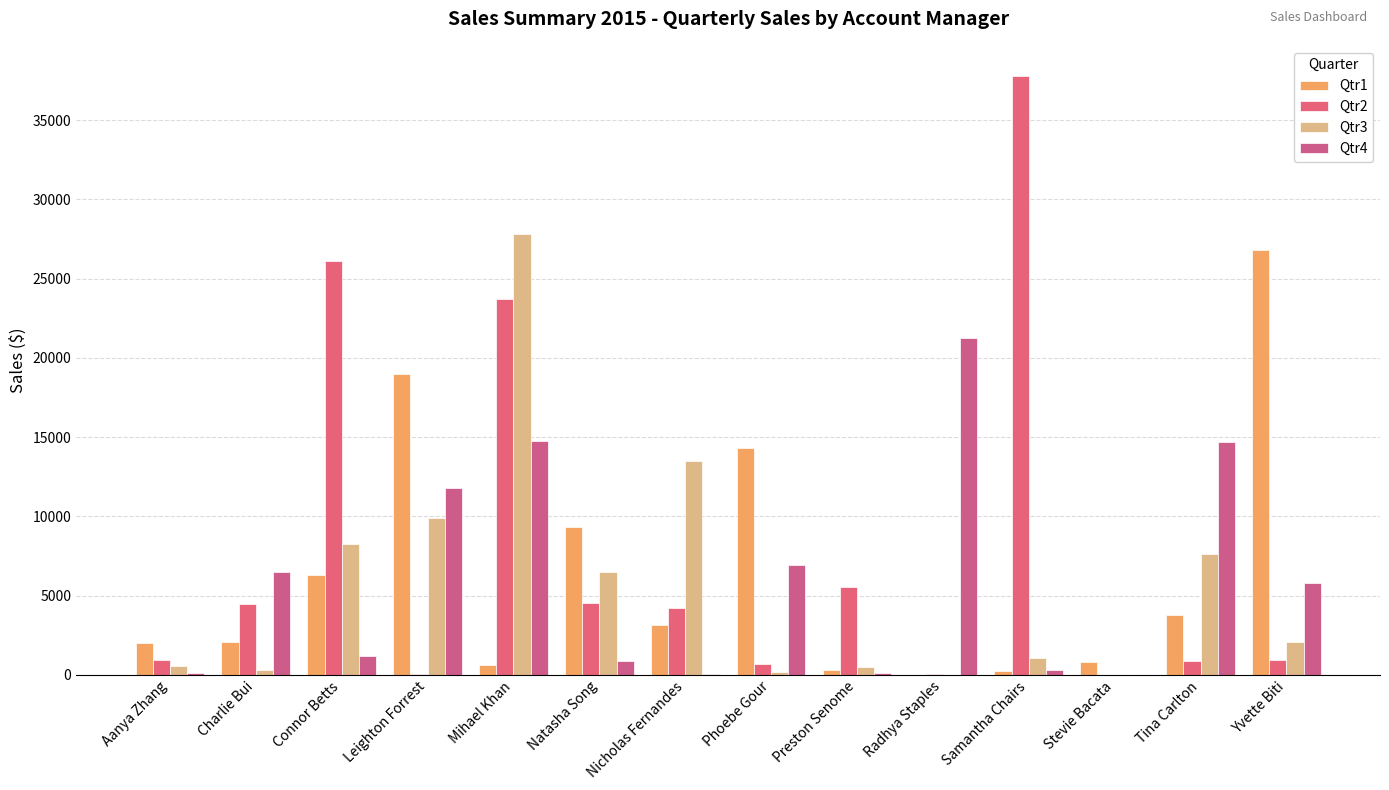

How many values in the Qtr2 series exceed 4225?

7